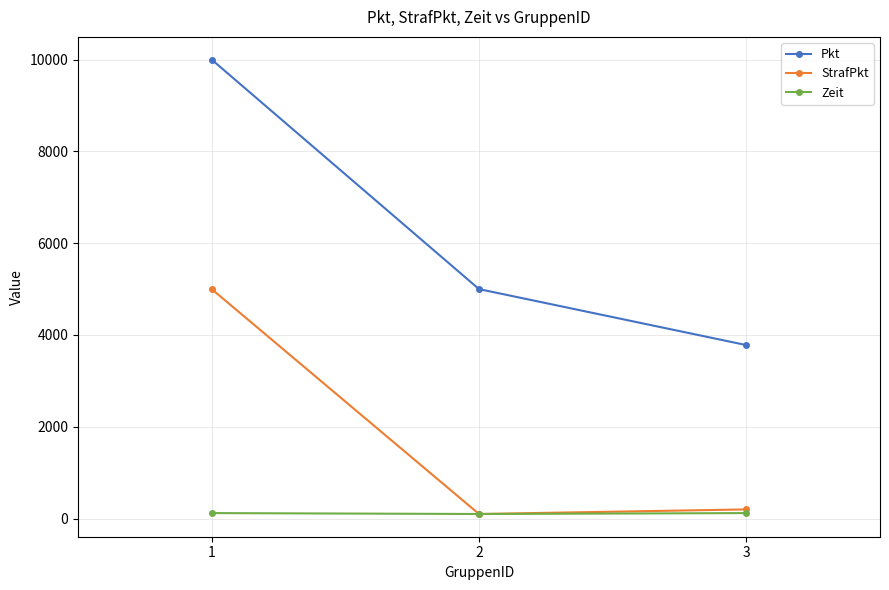

What is the spread (max minus min) of values at 3?

3660